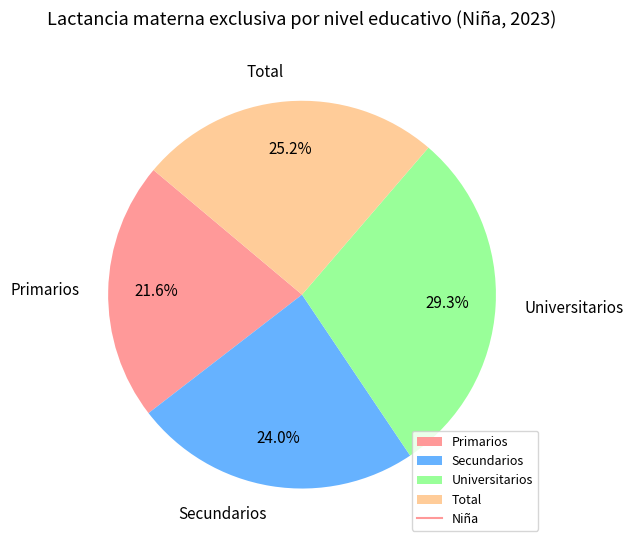

True or false: Primarios accounts for 9% of the total.

False